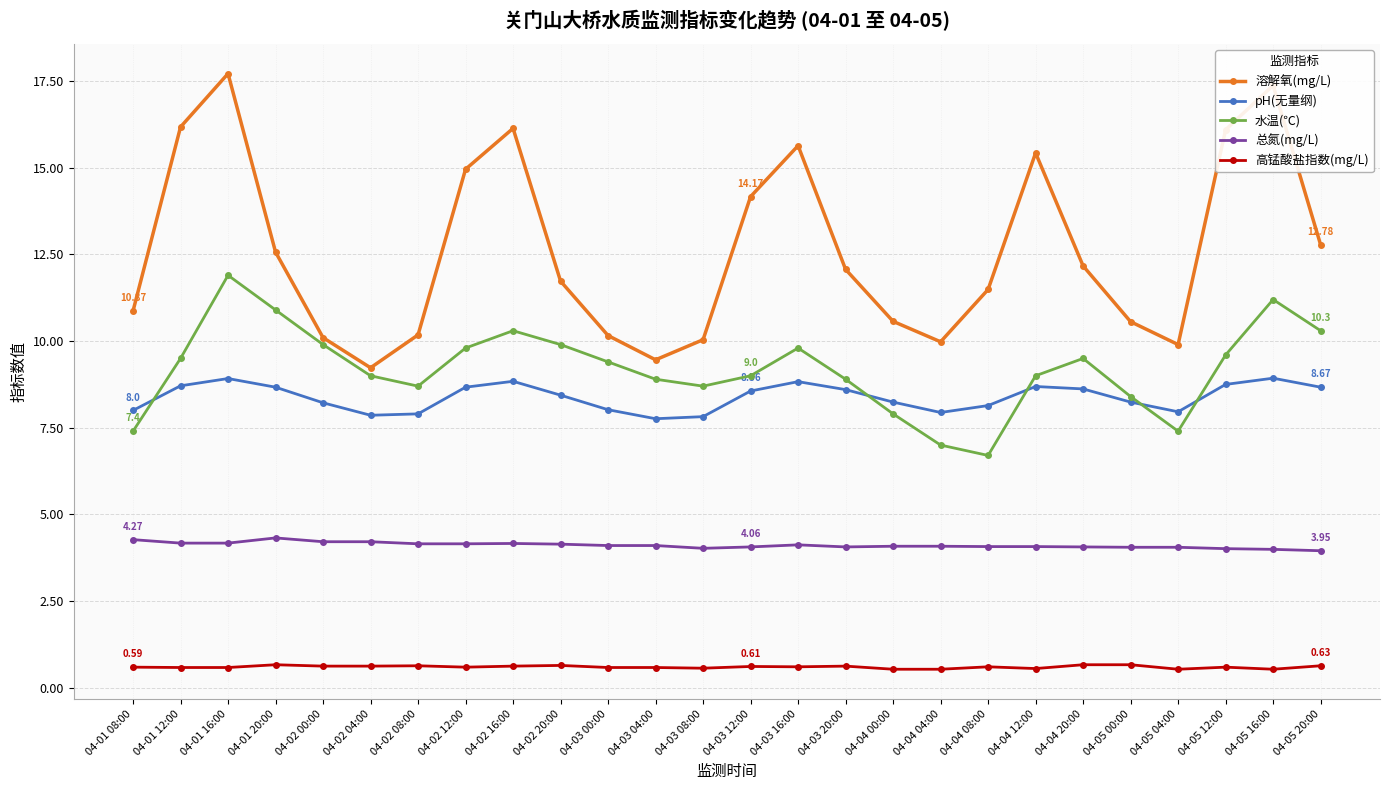

What is the label of the 16th point from the left?

04-03 20:00